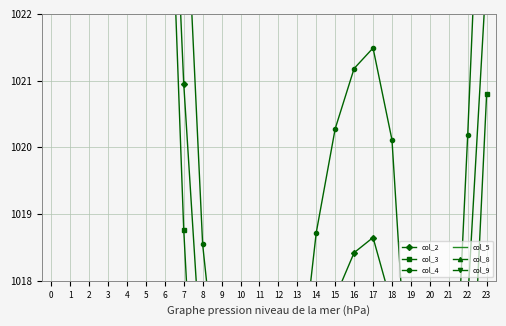

Is the value of col_4 at 15 greater than the value of col_2 at 2?

No